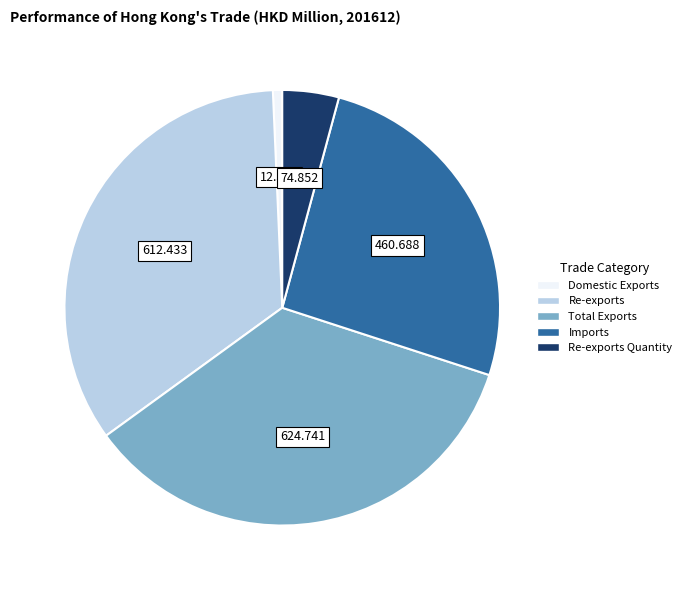

Is there any slice that represents more than half of the pie?

No